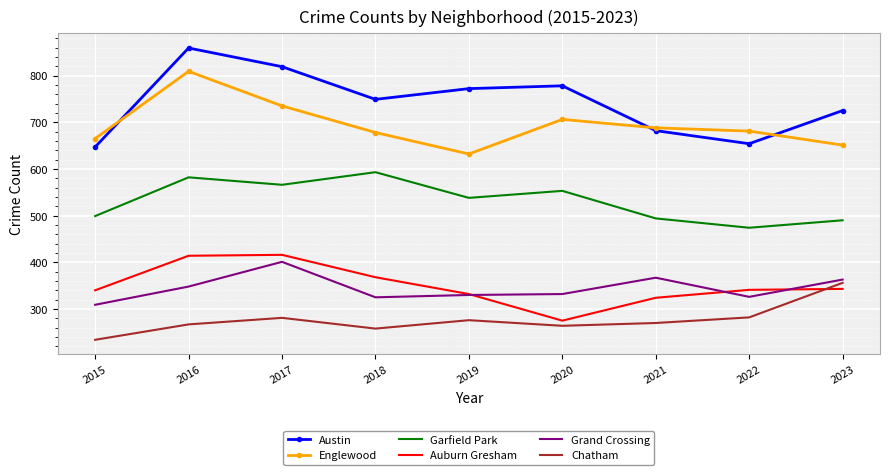

What is the difference between the highest and lowest values at 2021?

418